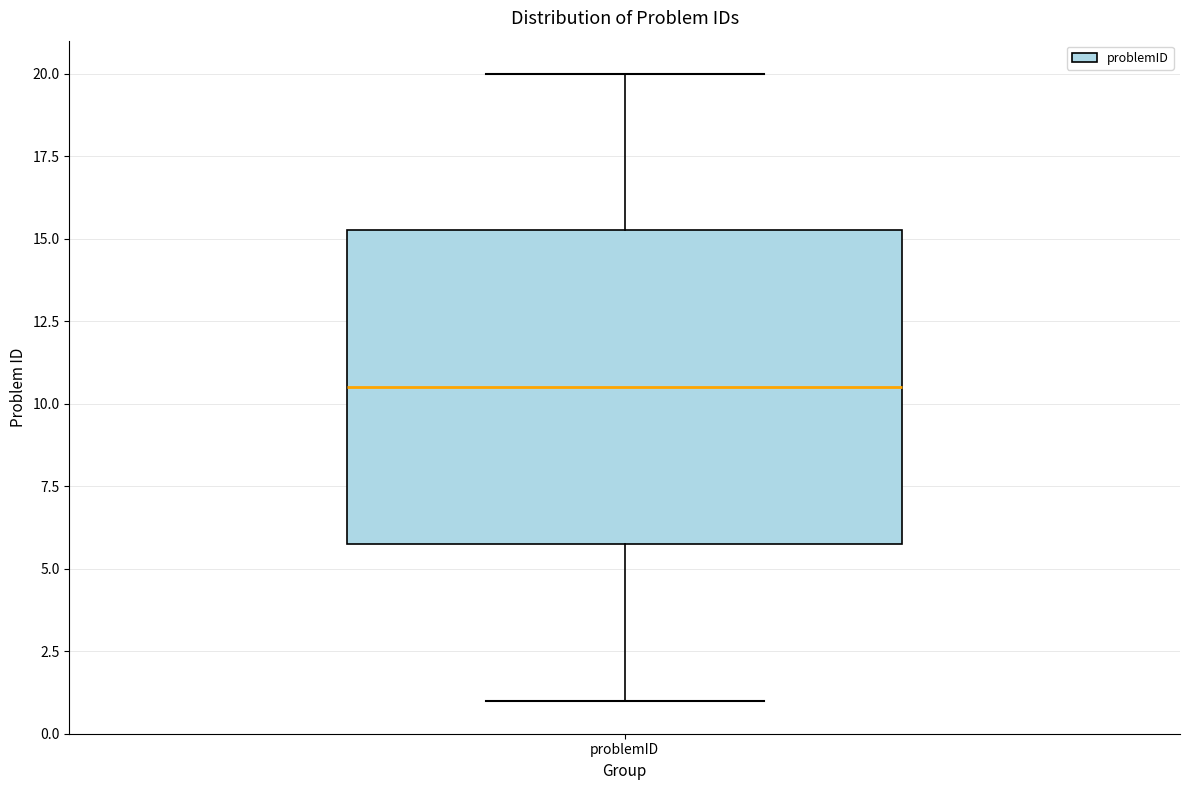

Transcribe this box plot: give where the median line is, the range the box spans, and where the two whiskers end, as read against the y-axis. The values are not printed on the chart, so give them approximately, as read against the axis.

median 10.5, box 6.0 to 15.5, whiskers 1.0 to 20.0